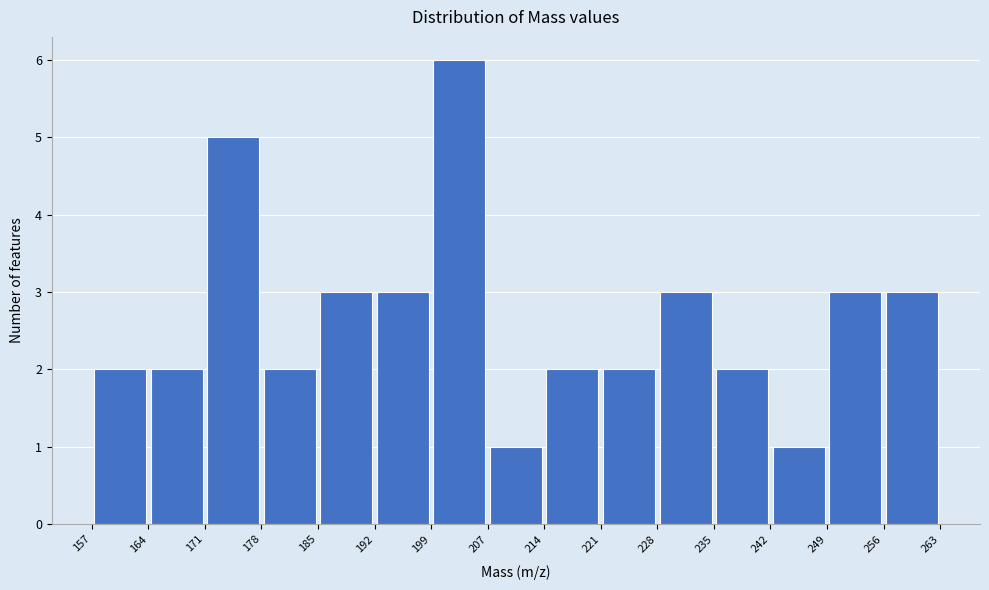

Reading left to right, transcribe this chart: for each bar, give the range it covers on the x-axis and its height. The values are not printed on the chart, so give them approximately, as read against the axis.

157 to 164: 2
164 to 171: 2
171 to 178: 5
178 to 185: 2
185 to 192: 3
192 to 199: 3
199 to 207: 6
207 to 214: 1
214 to 221: 2
221 to 228: 2
228 to 235: 3
235 to 242: 2
242 to 249: 1
249 to 256: 3
256 to 263: 3